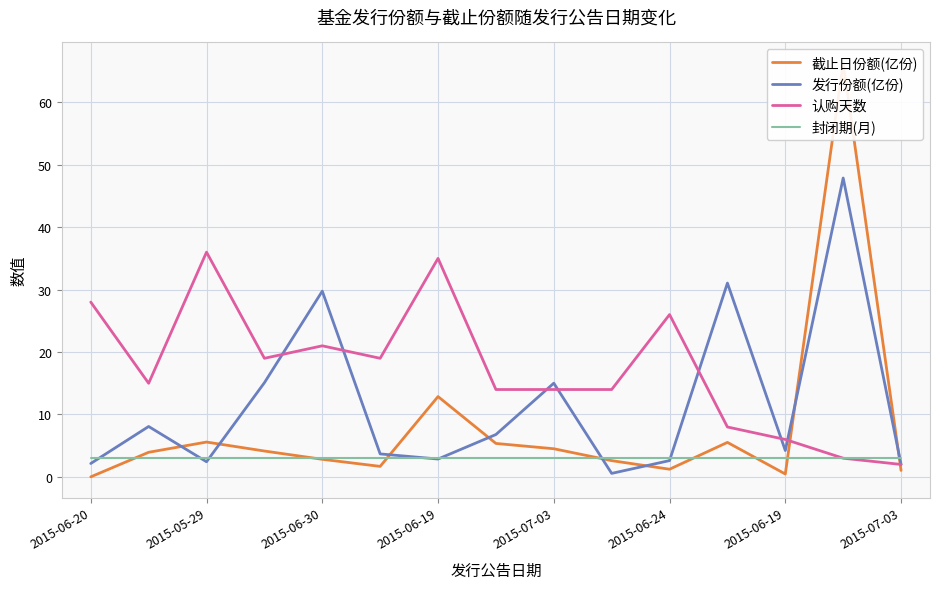

Is the value of 截止日份额(亿份) at 2015-05-29 greater than the value of 封闭期(月) at 2015-07-03?

Yes